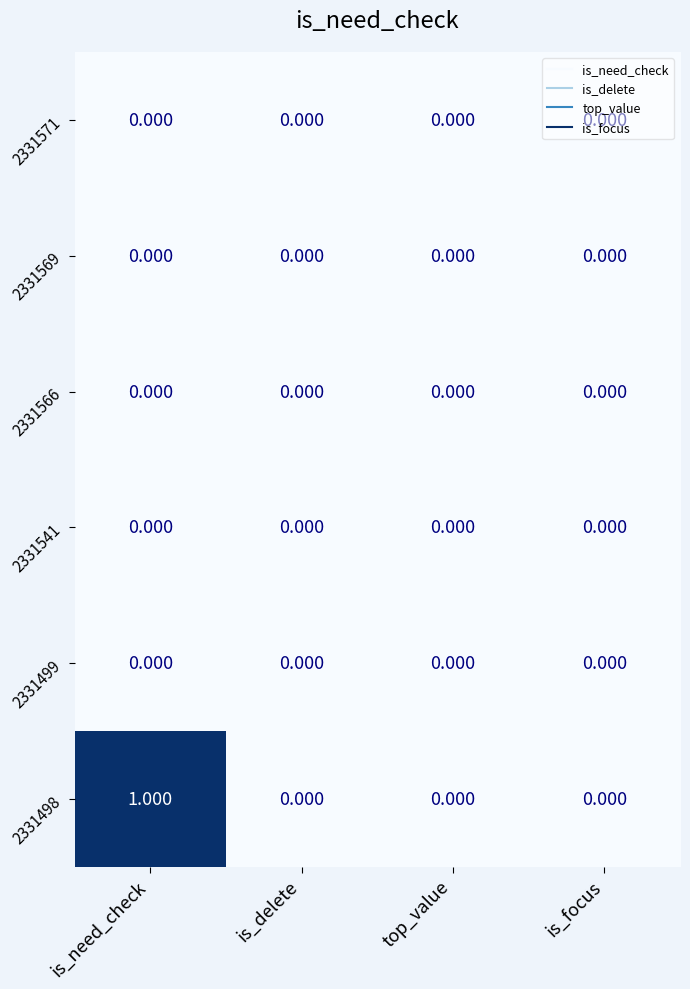

How many data points does each series have?

4